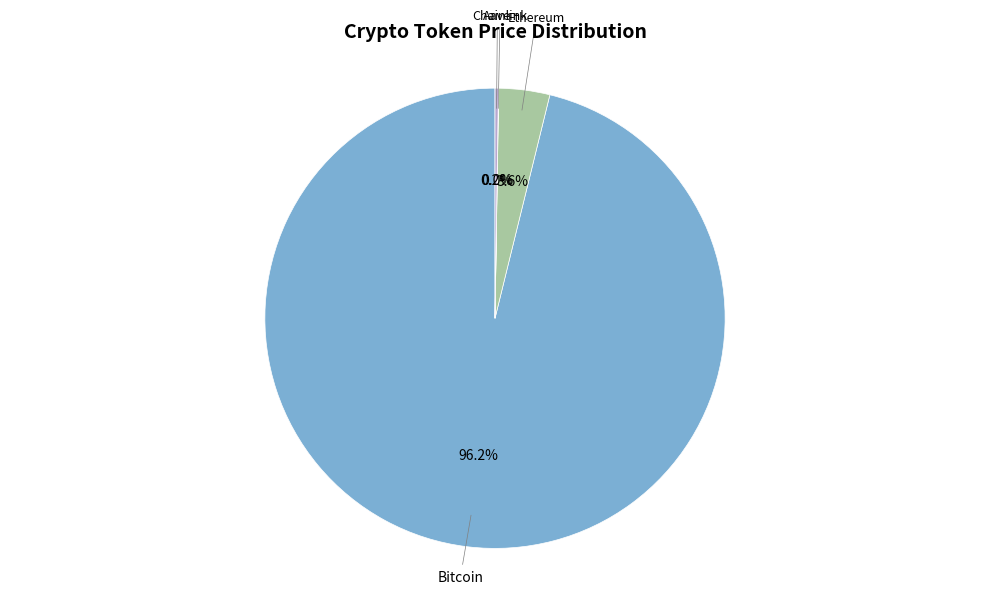

Rank the categories by value from lowest to highest.

Chainlink, Aave, Ethereum, Bitcoin